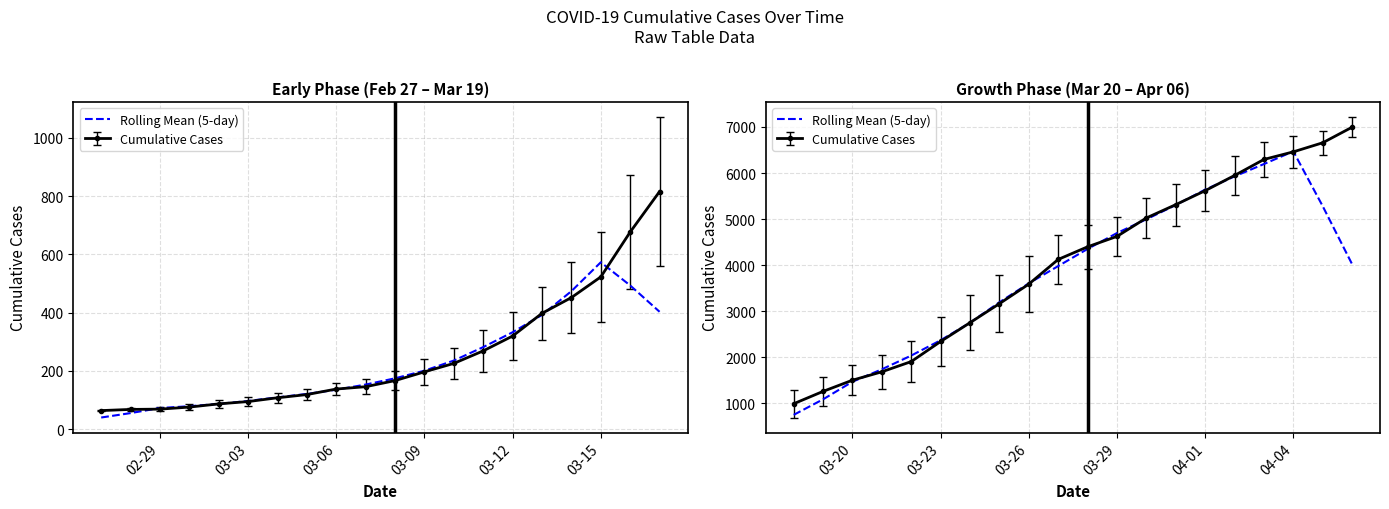

The chart shows a value of 2558.2 at 03-20. True or false?

False